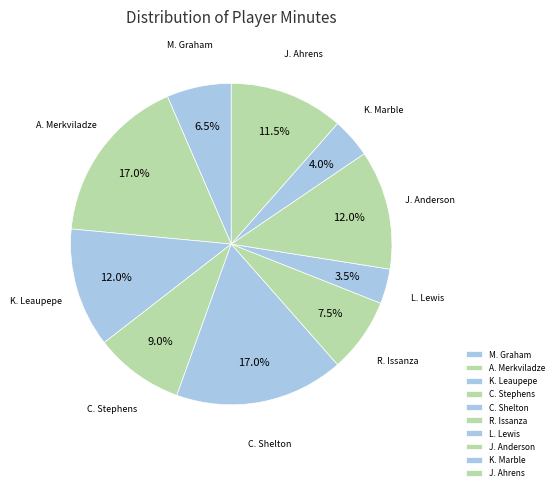

How much of the chart is everything except J. Anderson?

88.0%